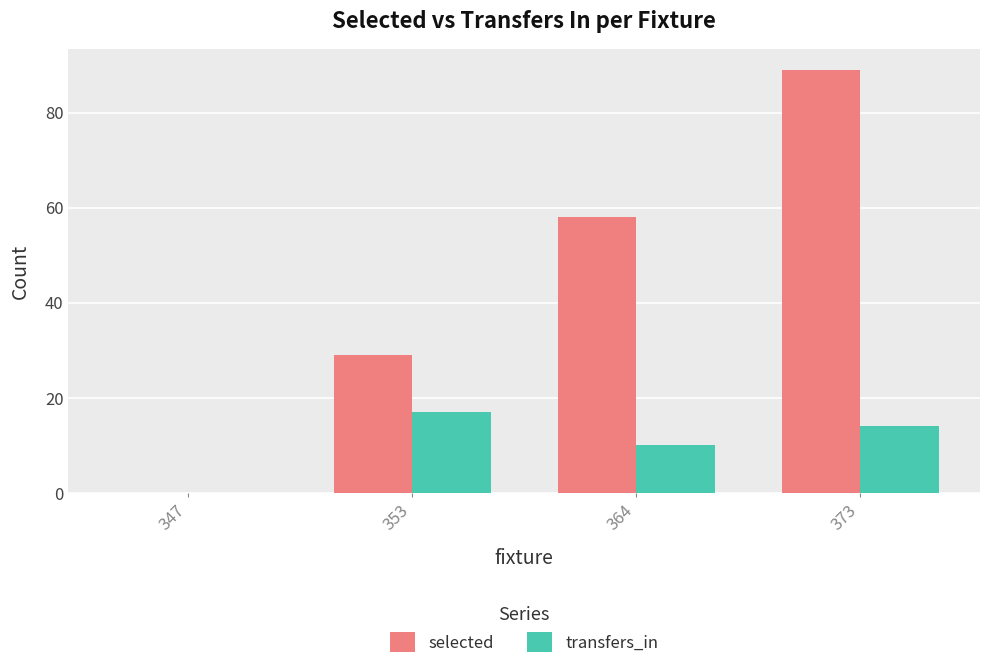

True or false: selected has a value of 43 at 373.

False